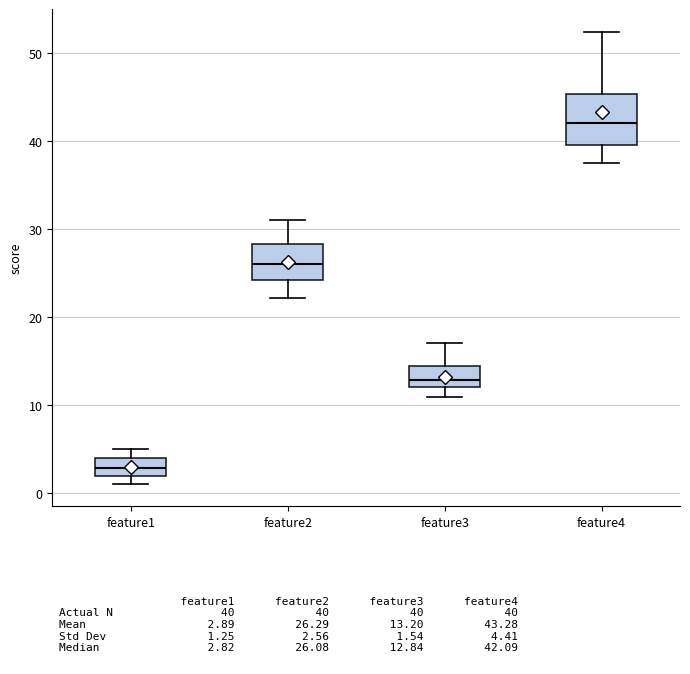

Which box's median line is the lowest?

feature1